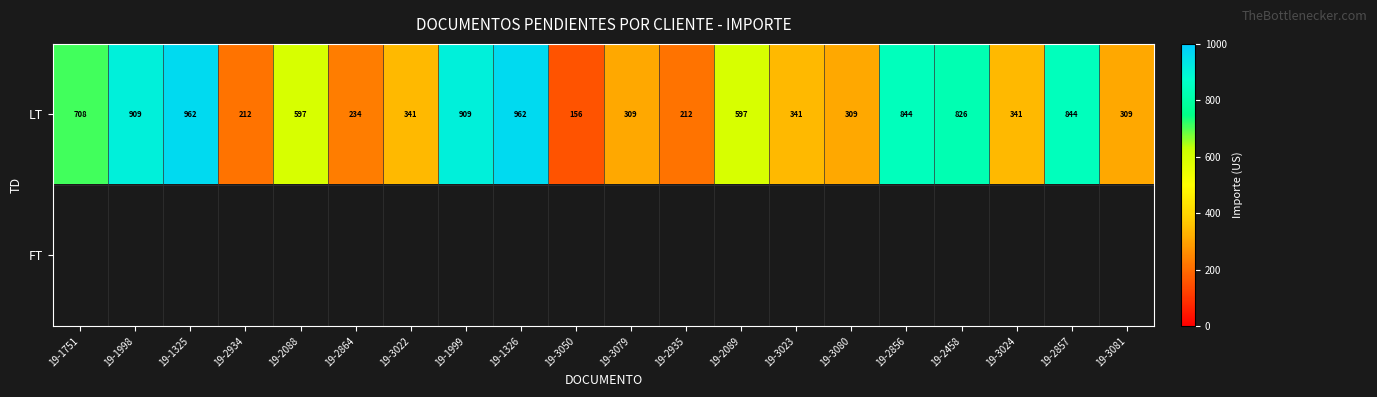

What is the lowest value of the LT series?

156